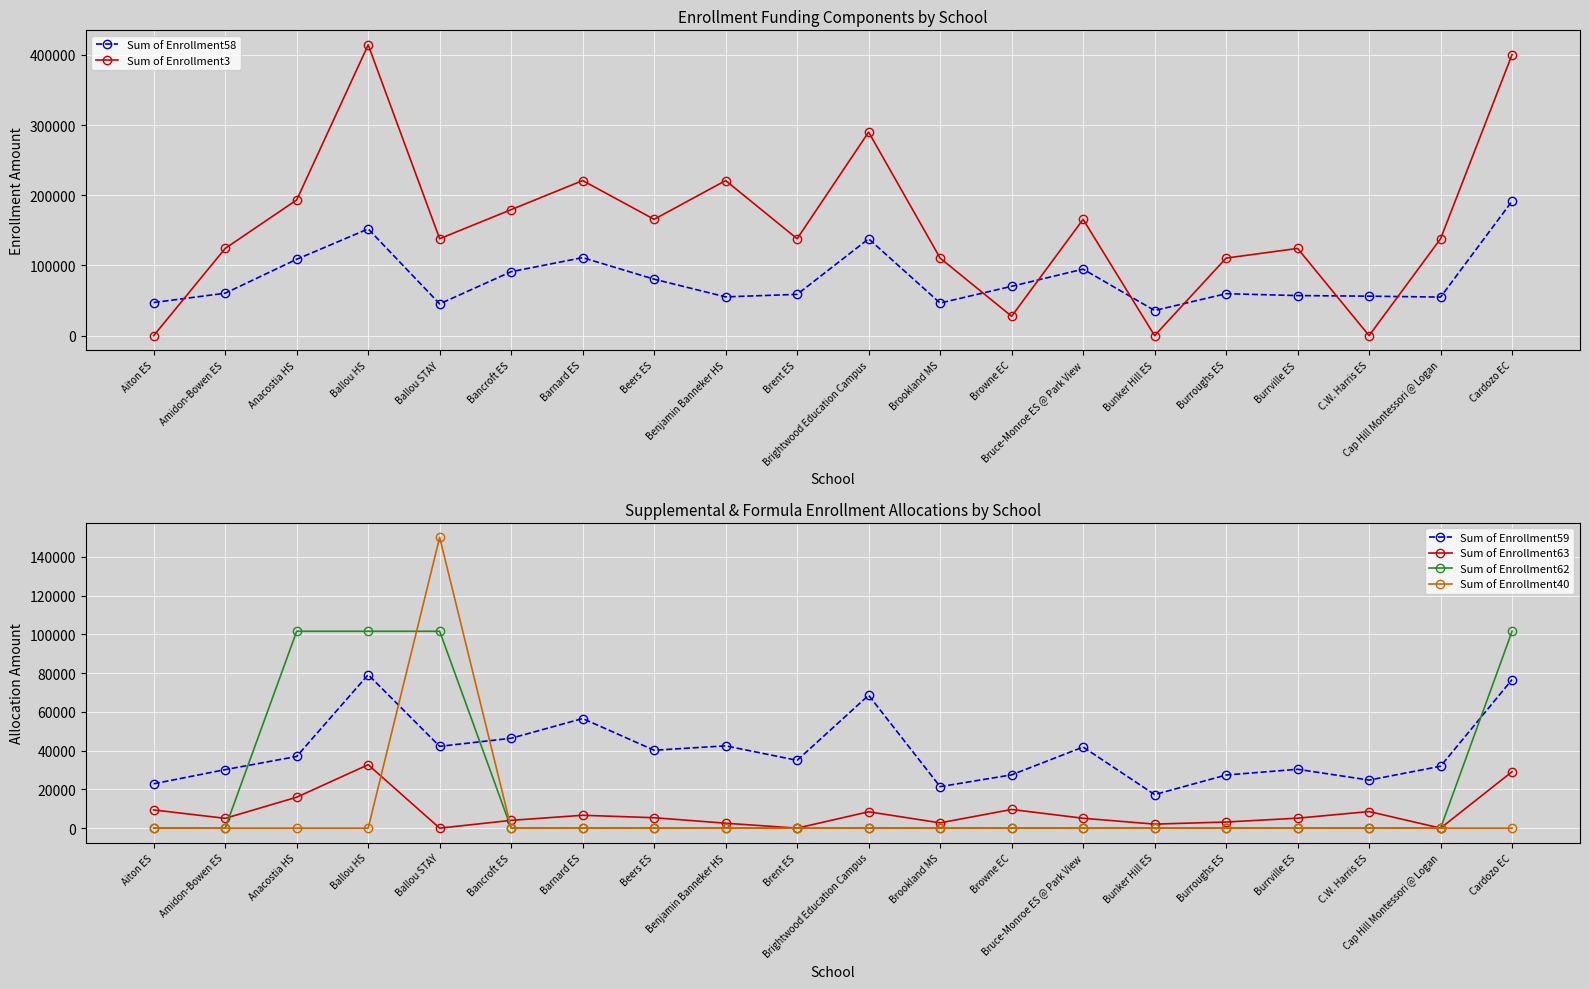

What is the total value across all series at Anacostia HS?

456737.2